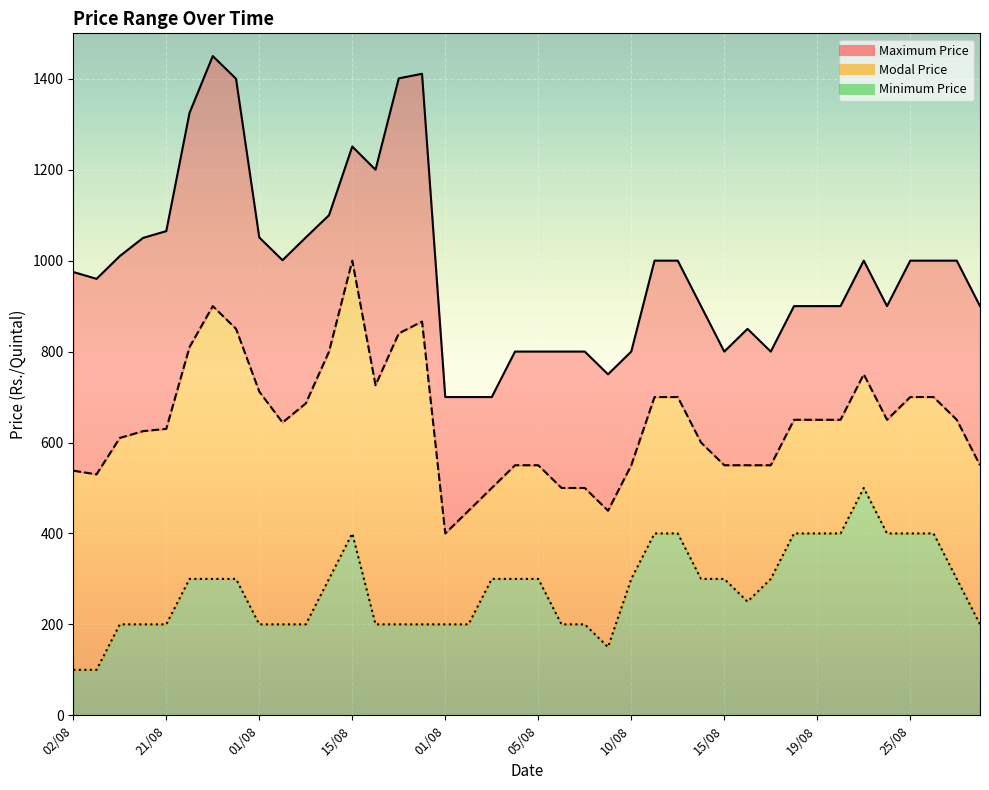

Reading left to right, what are all the values shown in this chart?

Maximum Price(Rs./Quintal): 975	960	1010	1050	1065	1325	1450	1400	1051	1001	1051	1100	1251	1200	1401	1411	700	700	700	800	800	800	800	750	800	1000	1000	900	800	850	800	900	900	900	1000	900	1000	1000	1000	900
Modal Price(Rs./Quintal): 538	530	610	625	630	810	900	850	712	644	686	800	1000	726	840	866	400	450	500	550	550	500	500	450	550	700	700	600	550	550	550	650	650	650	750	650	700	700	650	550
Minimum Price(Rs./Quintal): 100	100	200	200	200	300	300	300	200	200	200	300	400	200	200	200	200	200	300	300	300	200	200	150	300	400	400	300	300	250	300	400	400	400	500	400	400	400	300	200